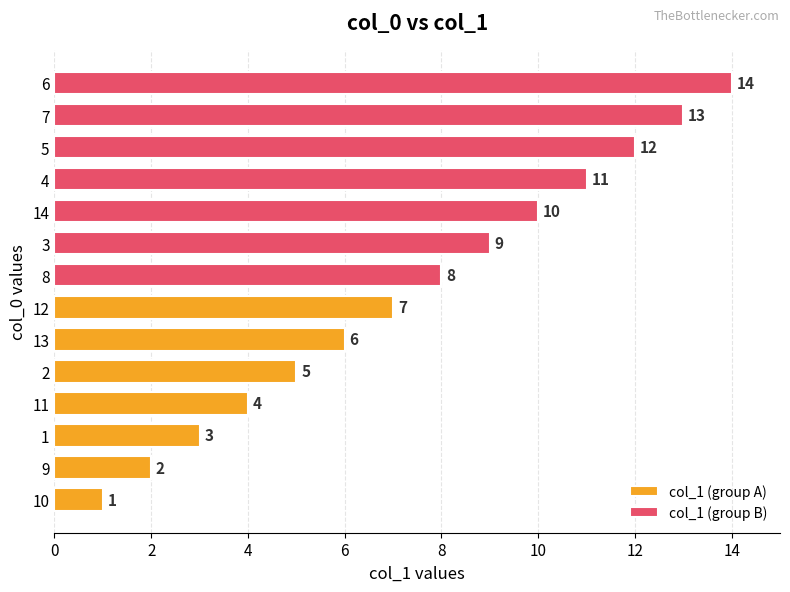

Which series has the largest total across all categories?

col_1 (group B)